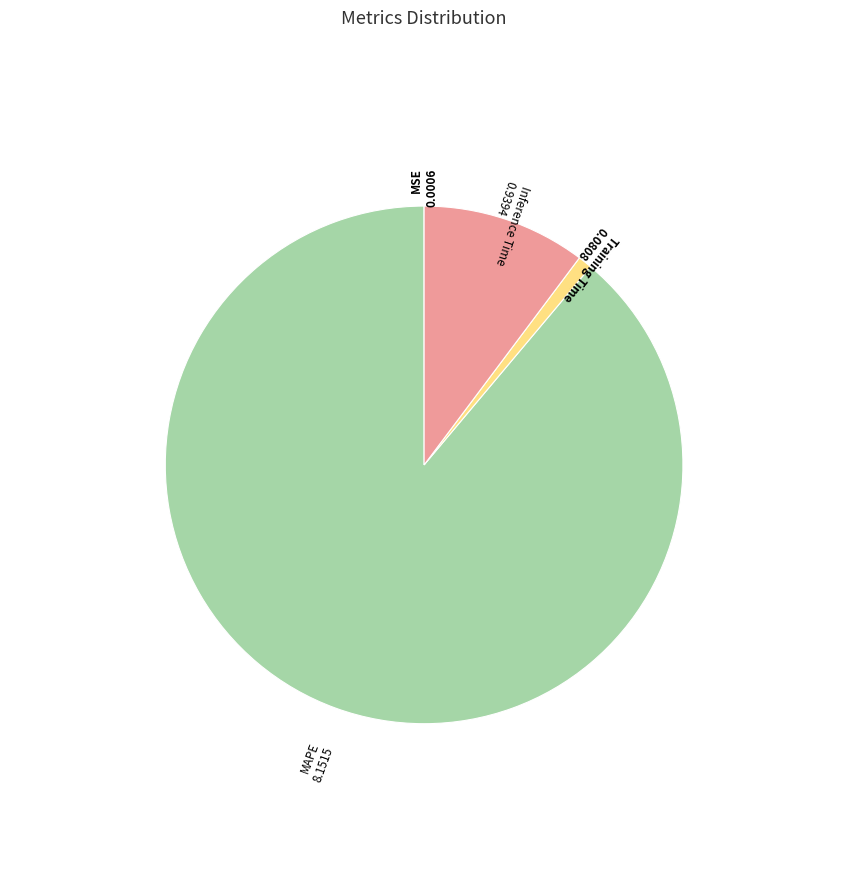

Does any single category account for the majority?

Yes